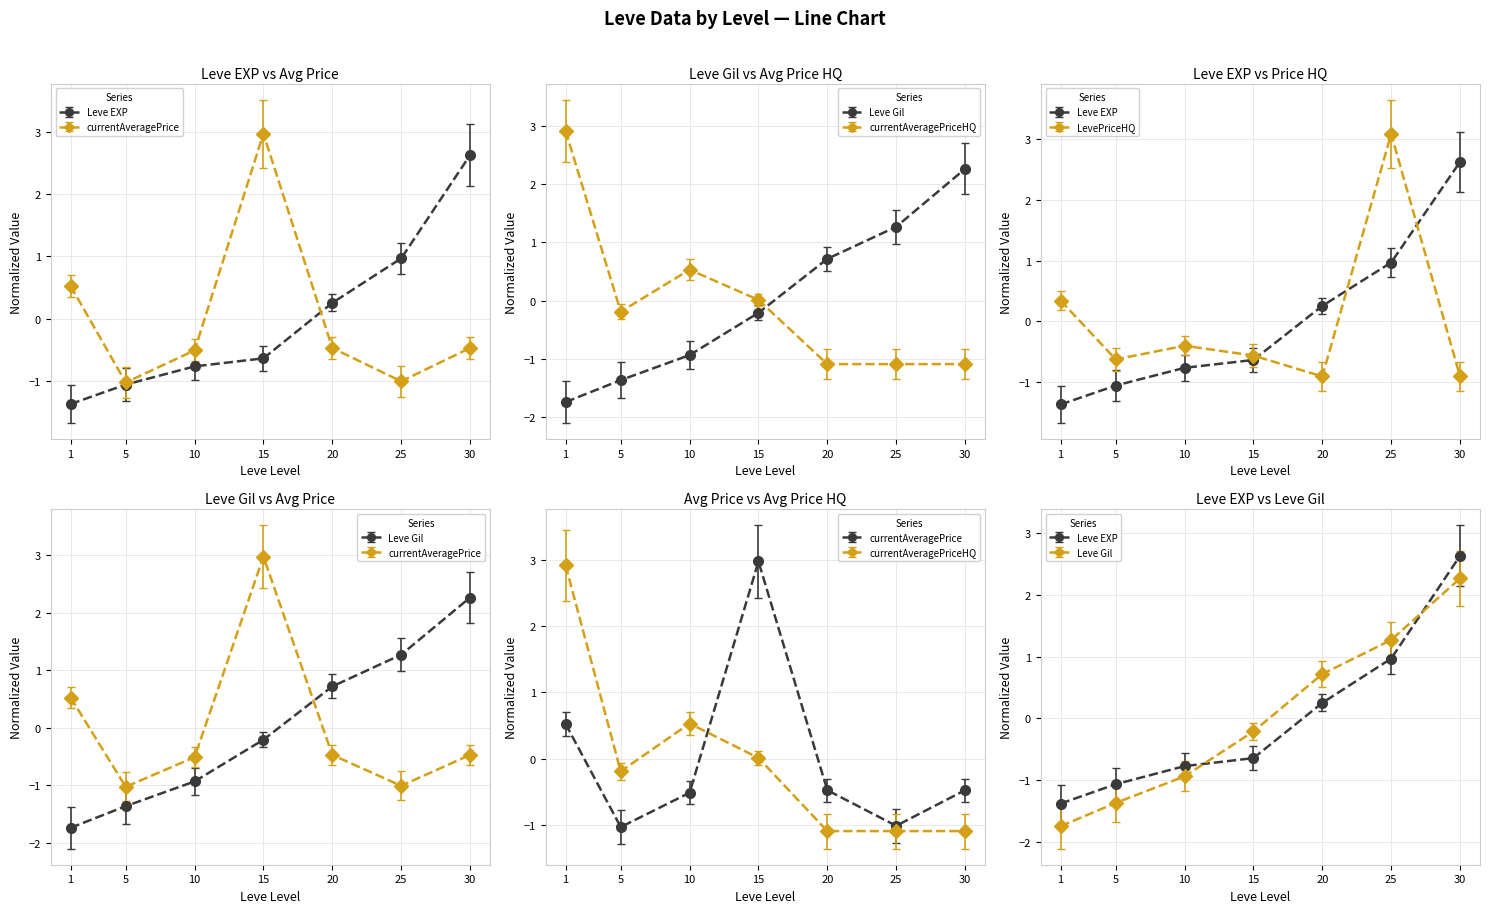

What is the difference between the Leve Gil values at 15 and 30?

2.5